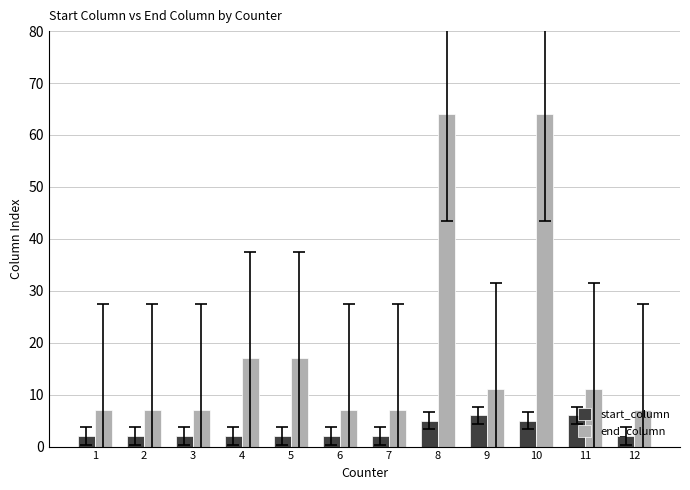

What is the minimum value shown in the chart?

2